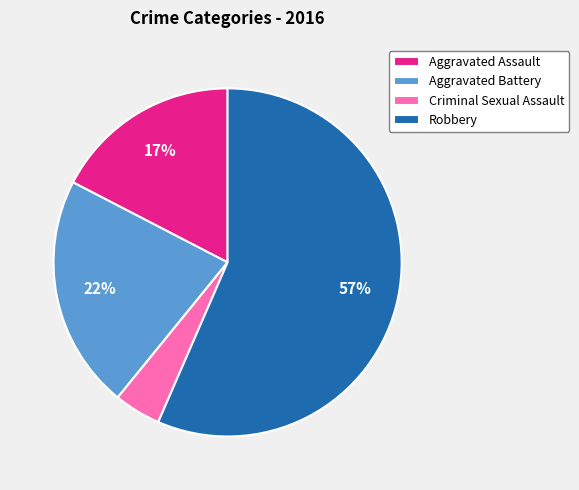

True or false: Aggravated Assault accounts for 17% of the total.

True